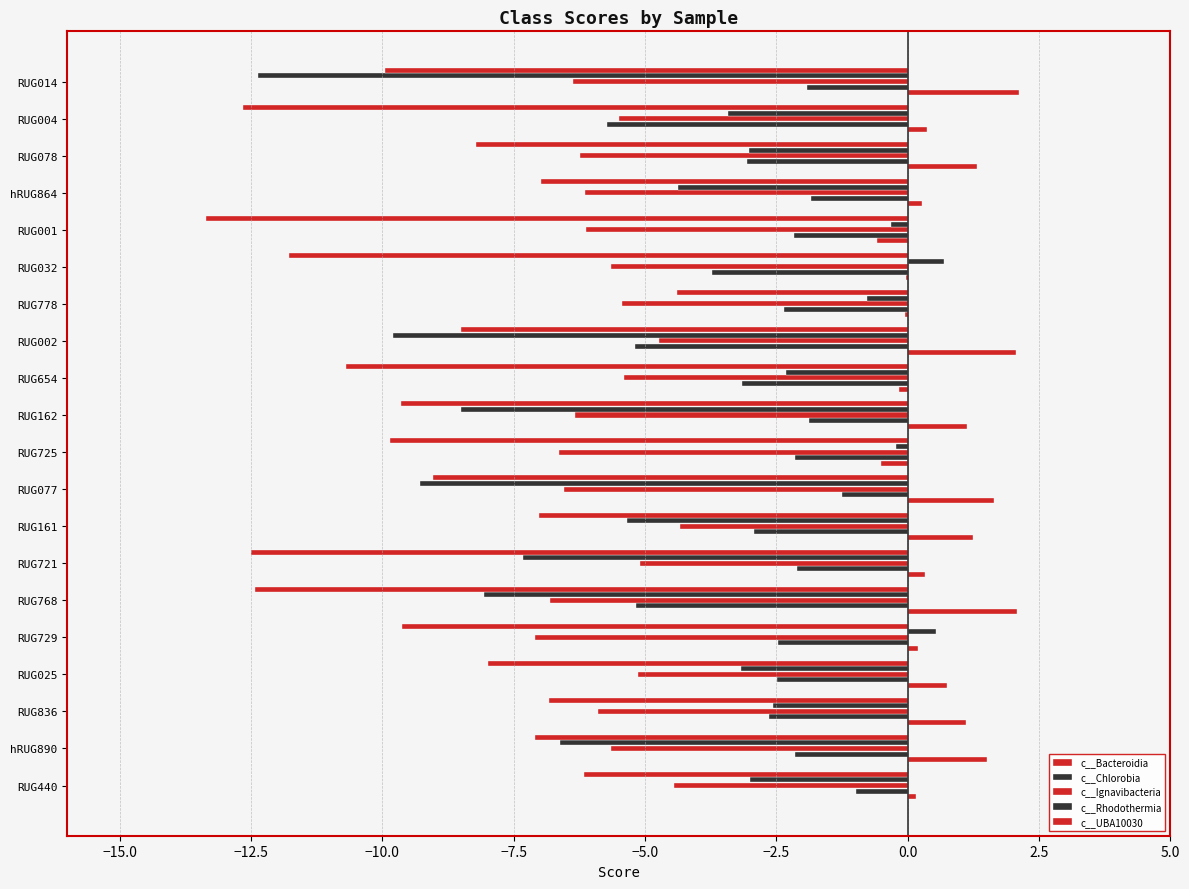

What is the maximum value for c__Rhodothermia?

0.7